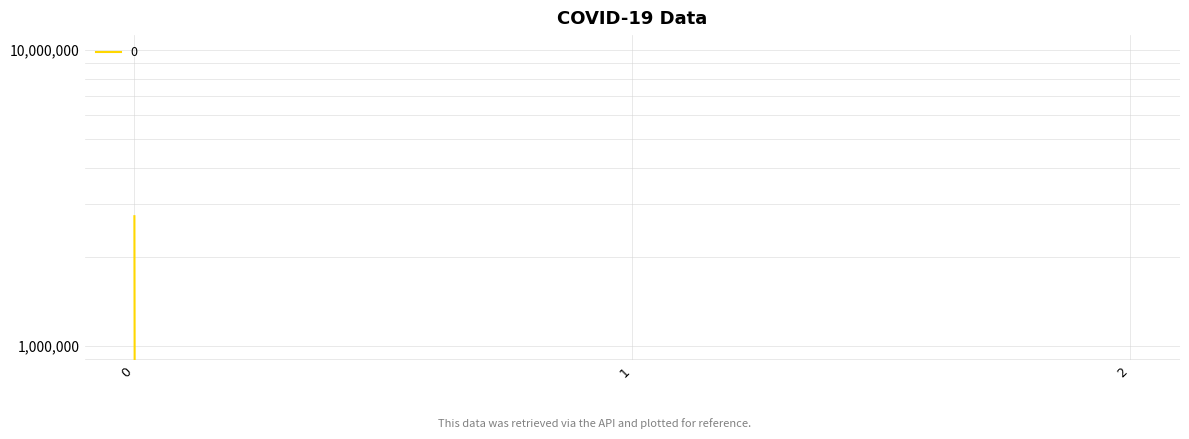

List the labels in order of value, smallest first.

1, 2, 0